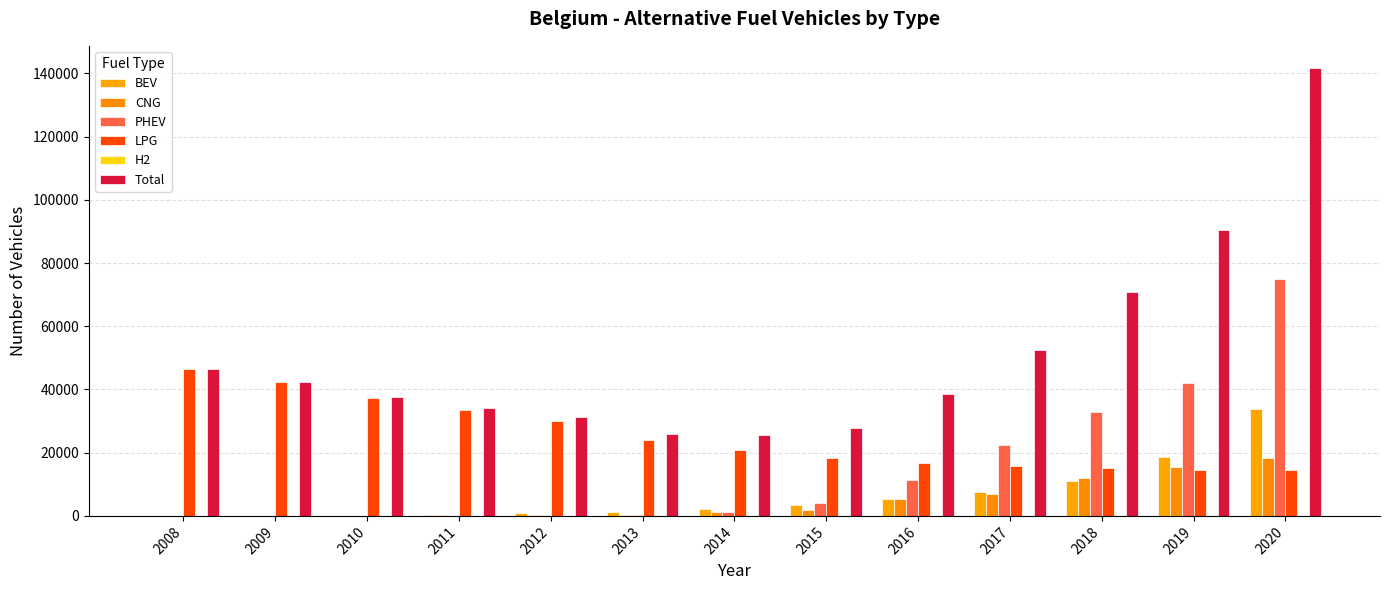

Where does the PHEV series first go above 1159?

2015